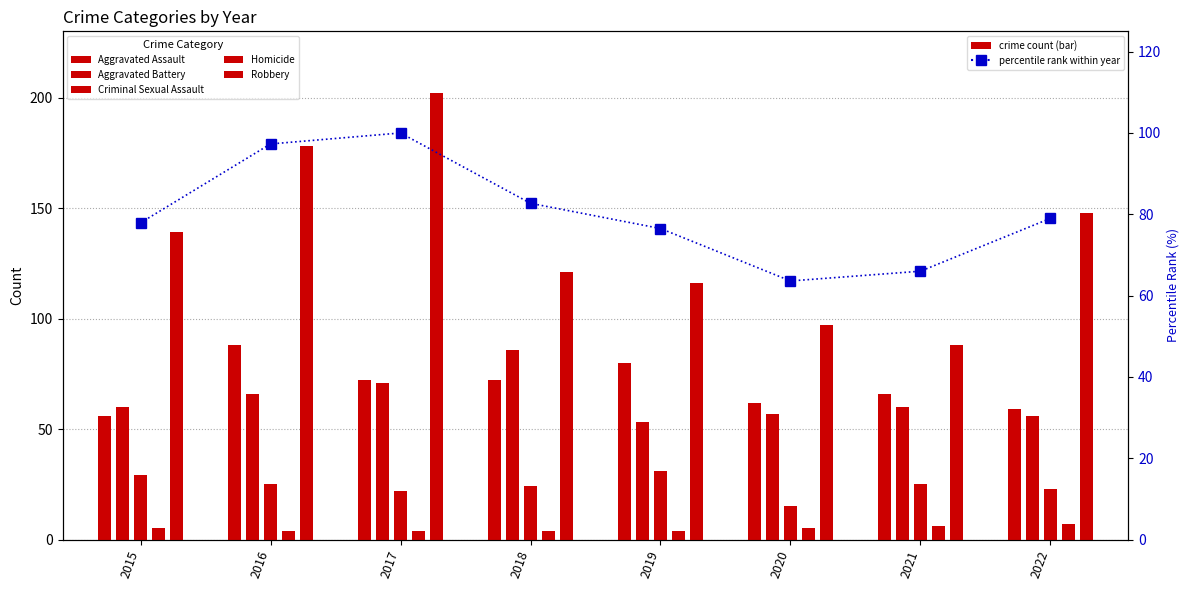

Which series changed the most between 2016 and 2020?

Robbery